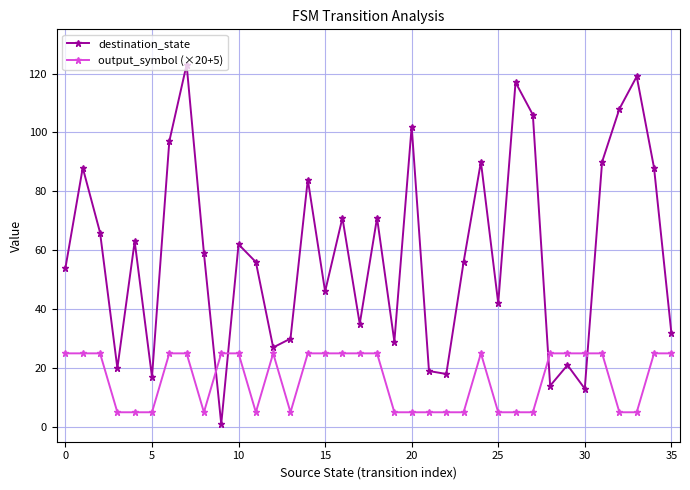

What is the value of the destination_state point at the 11th from the left?

62